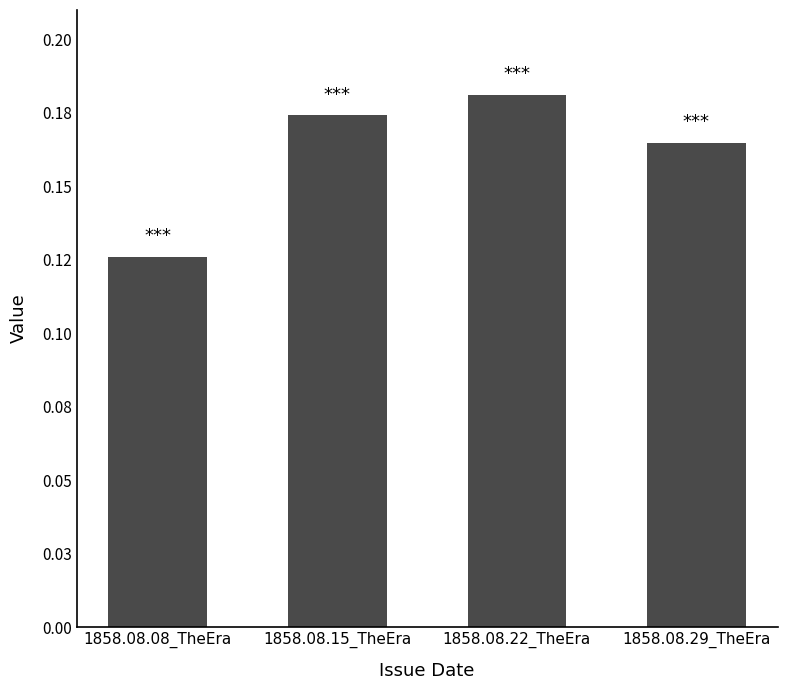

At which category does the chart reach its peak across all series?

1858.08.22_TheEra